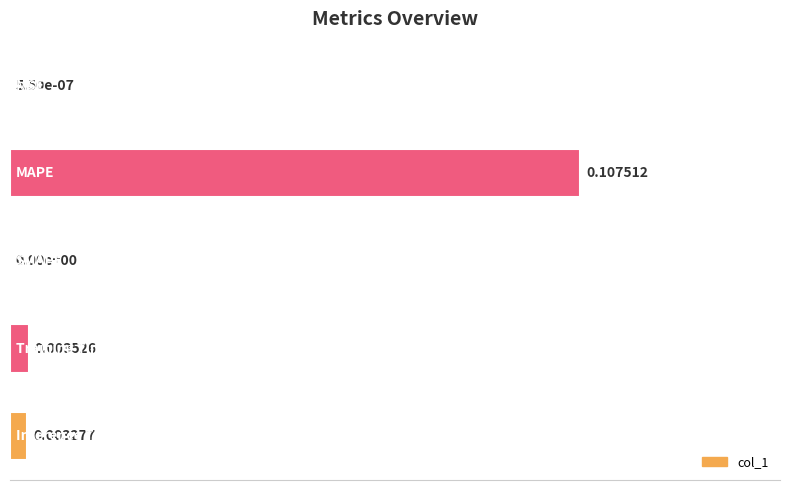

What is the sum of all values?

1.1